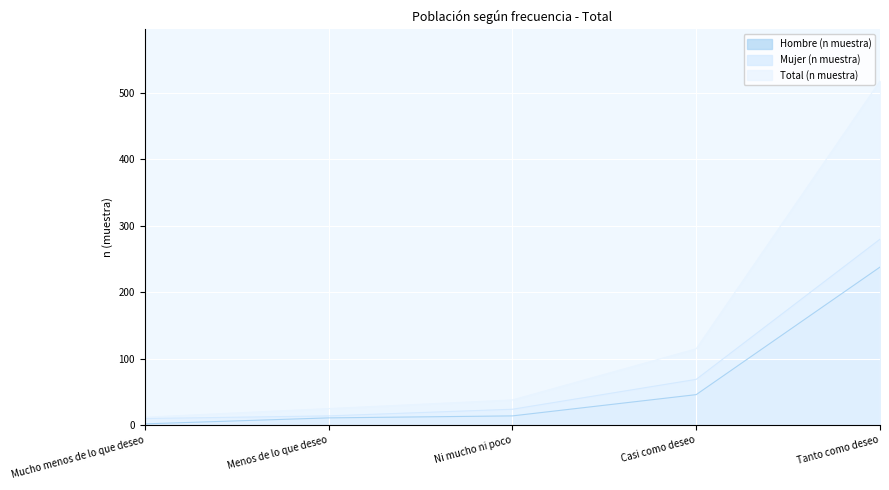

True or false: Total (n muestra) and Mujer (n muestra) cross at least once.

False